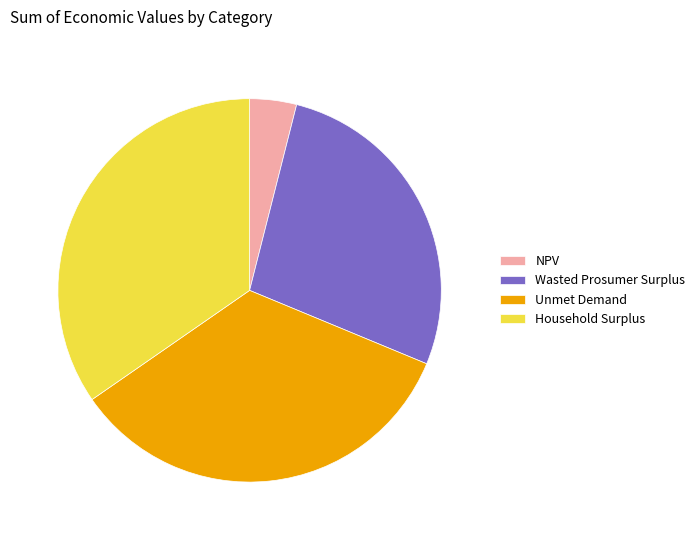

What is the largest slice in the pie chart?

Household Surplus